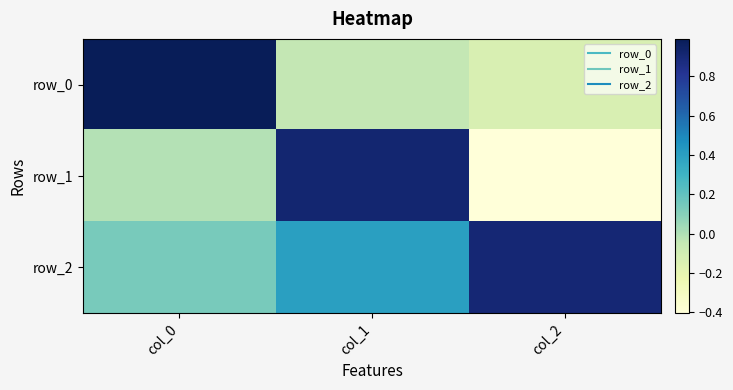

What is the average value of the row_1 series?

0.2